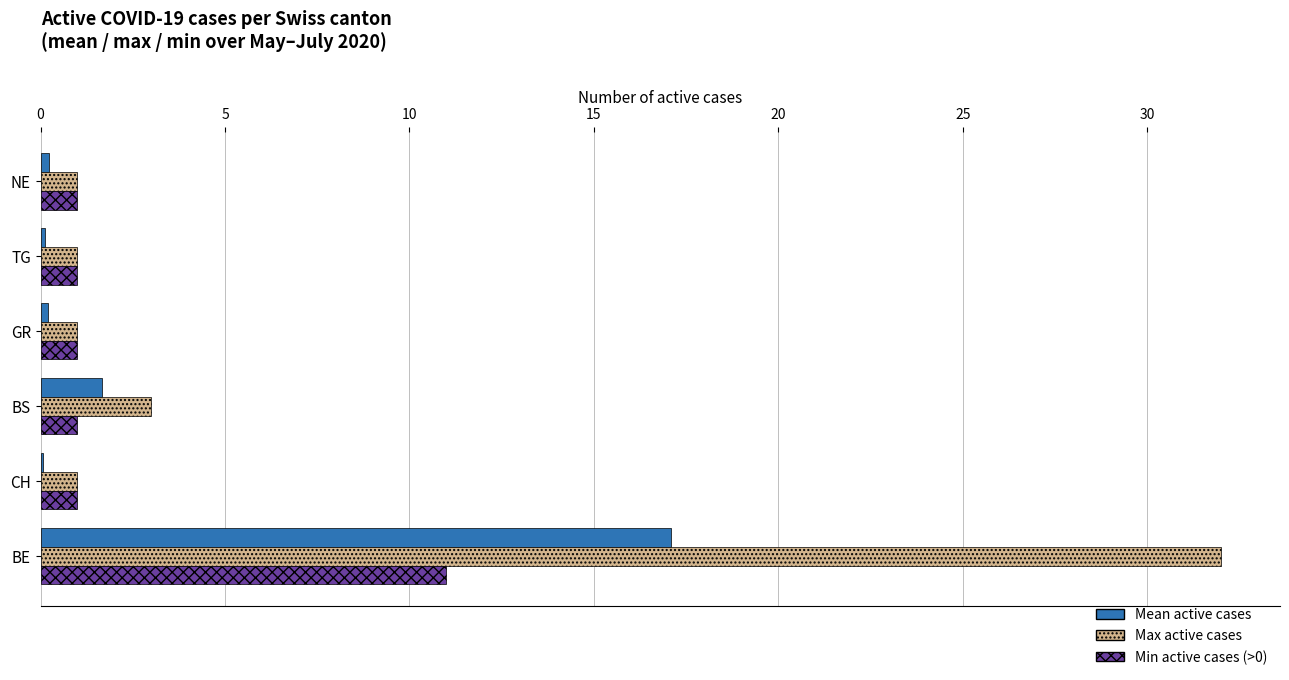

Which series has the largest total across all categories?

Max active cases